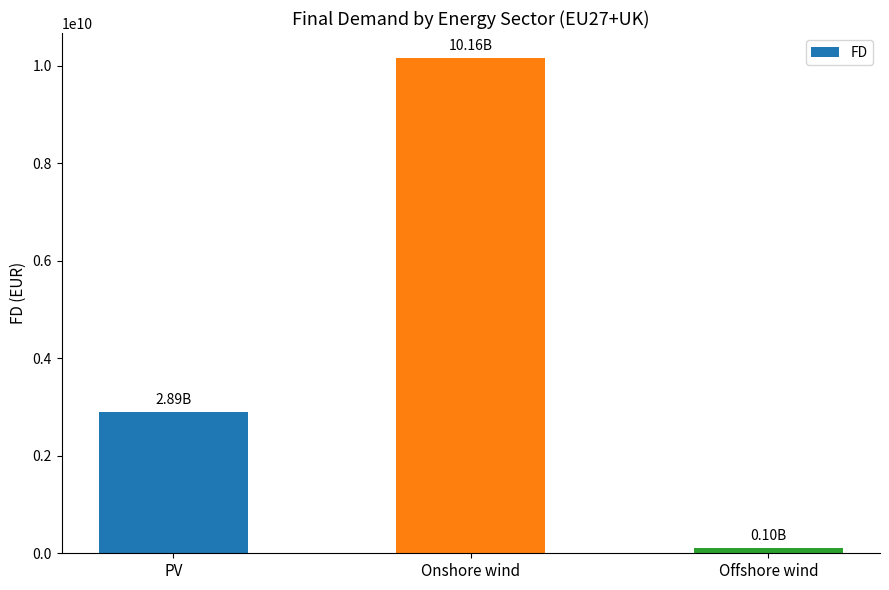

At which category does the chart reach its peak across all series?

Onshore wind